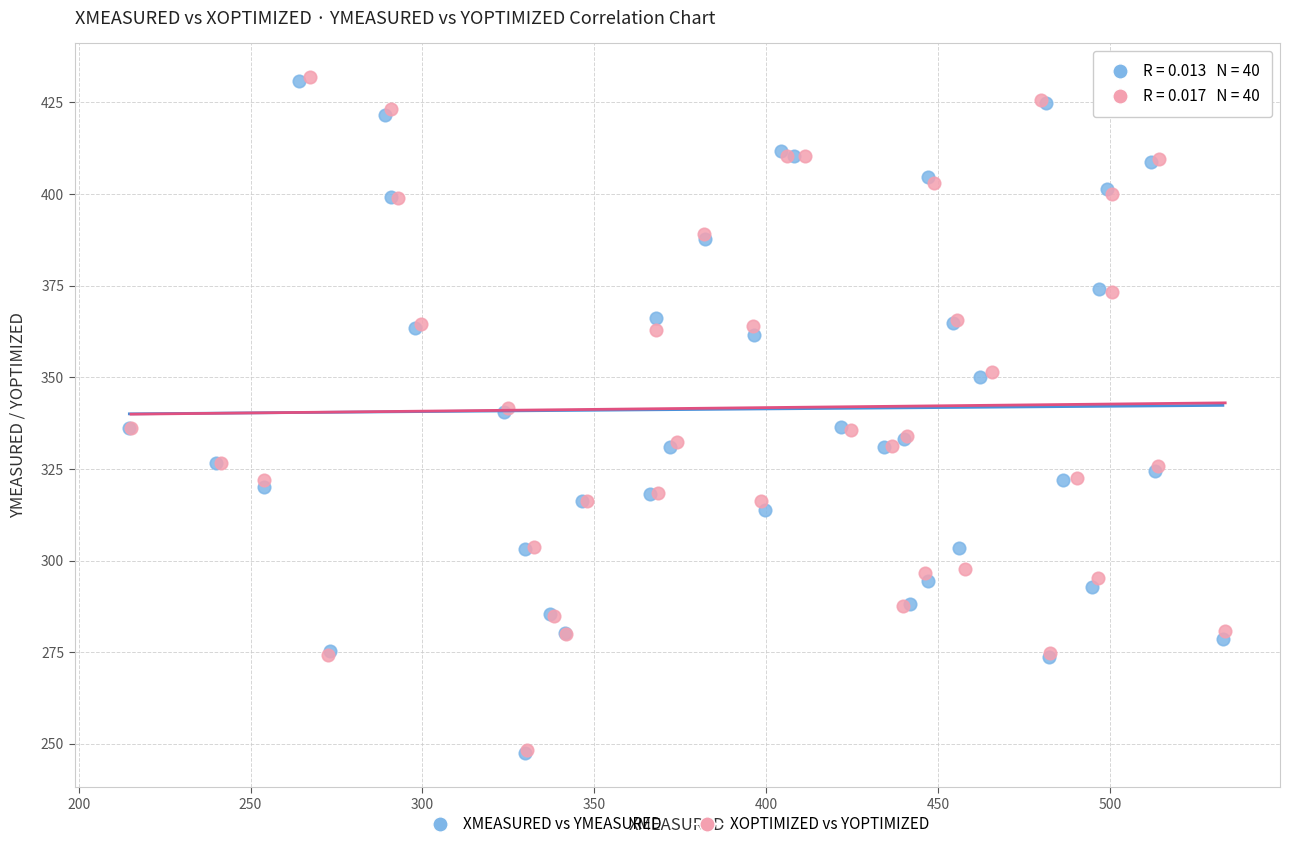

What are all the series names shown in the legend?

XMEASURED vs YMEASURED, XOPTIMIZED vs YOPTIMIZED